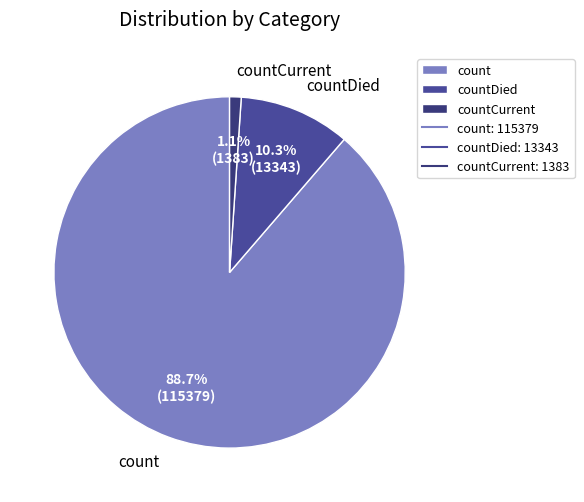

Rank the categories by value from highest to lowest.

count, countDied, countCurrent